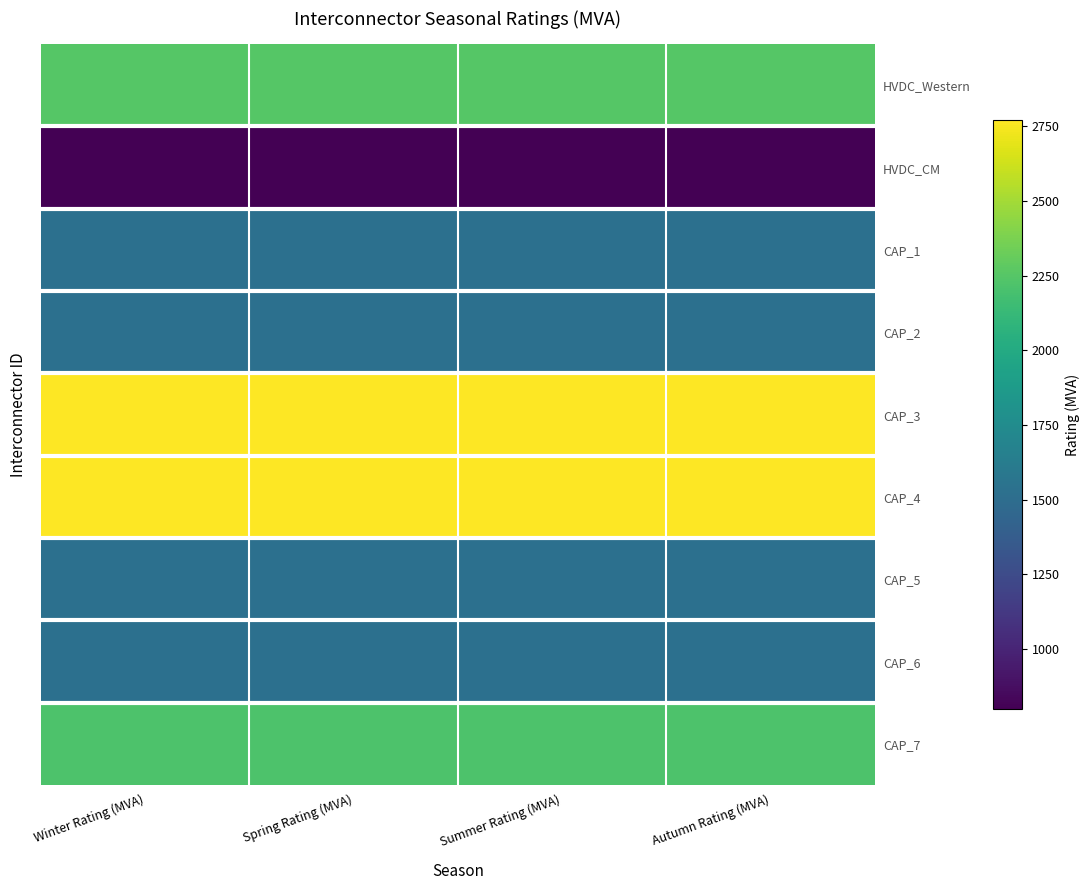

Which has a higher value, Autumn Rating (MVA) or Winter Rating (MVA)?

Autumn Rating (MVA)